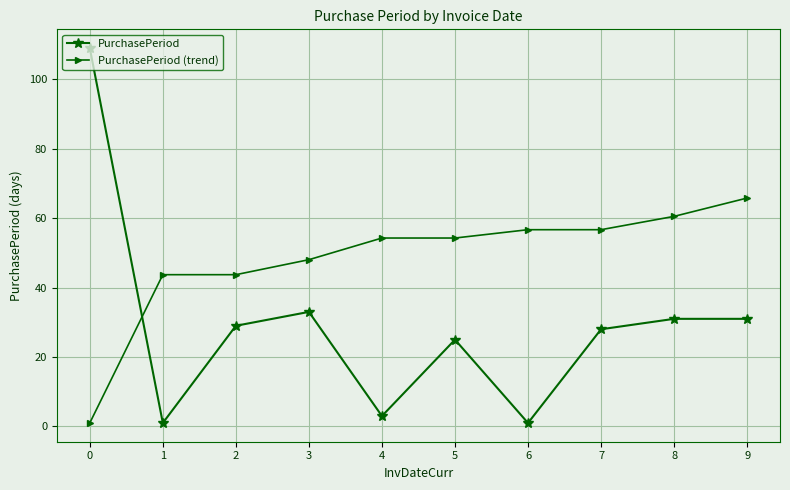

True or false: PurchasePeriod has a value of 1.0 at 6.

True